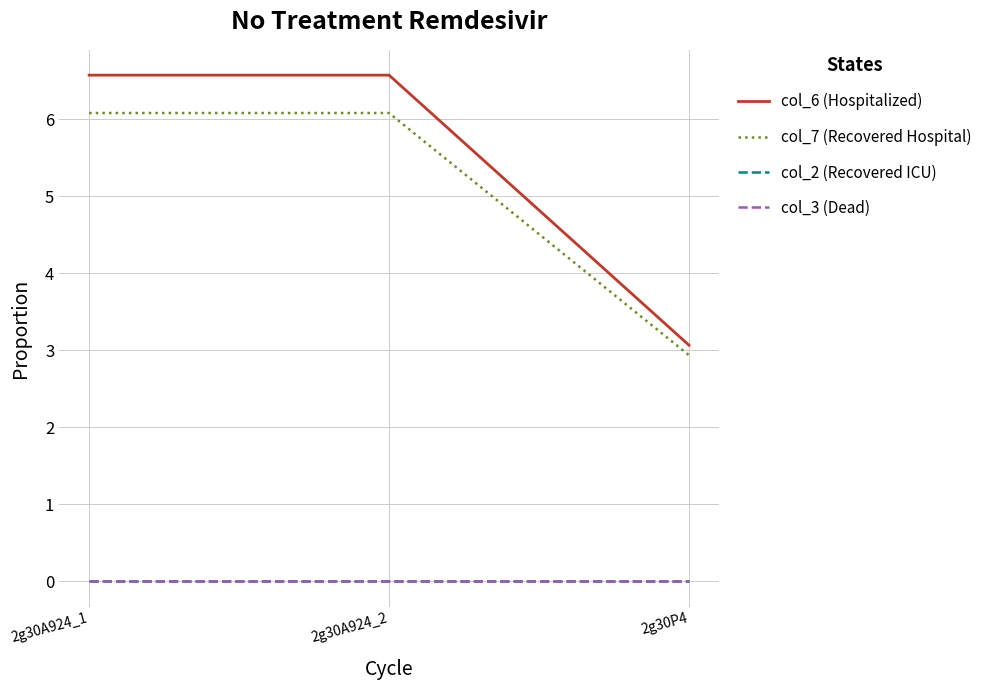

Is this an area chart (filled region under the line)?

No